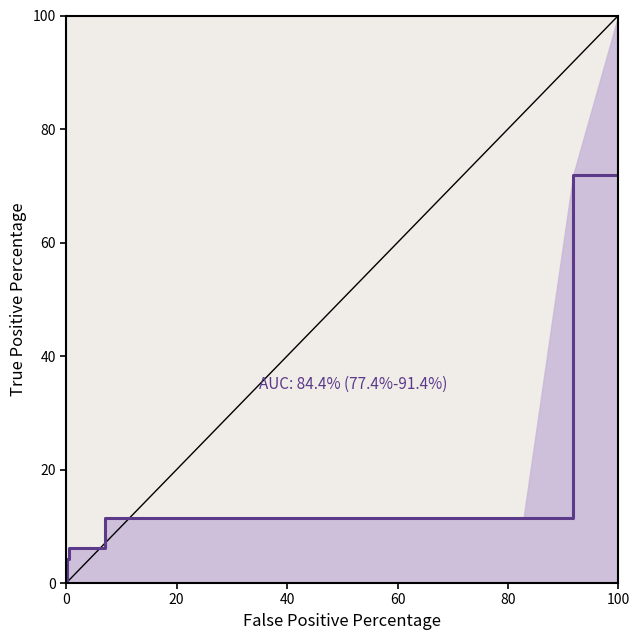

Which has a higher value, 60 or 40?

60